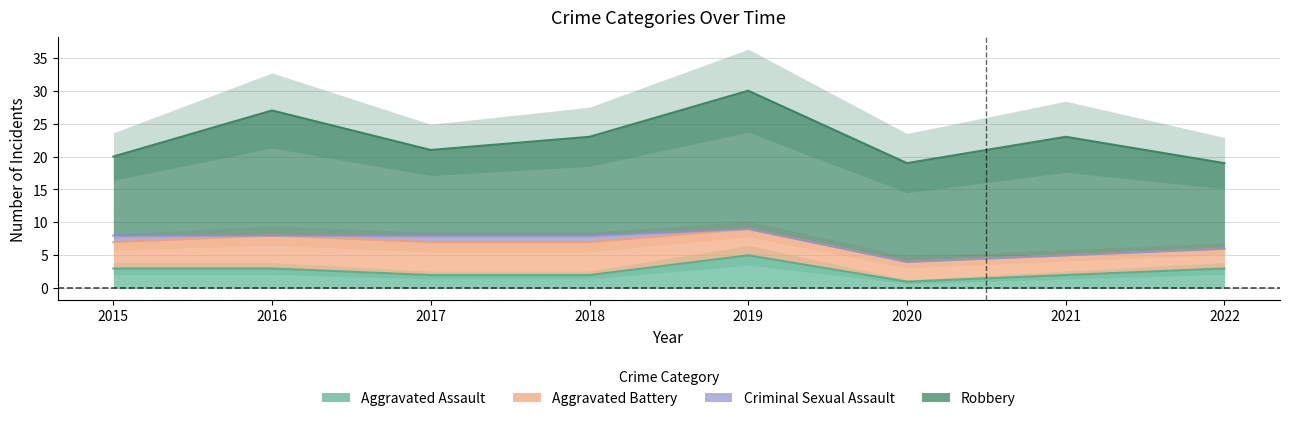

What is the maximum value for Criminal Sexual Assault?

1